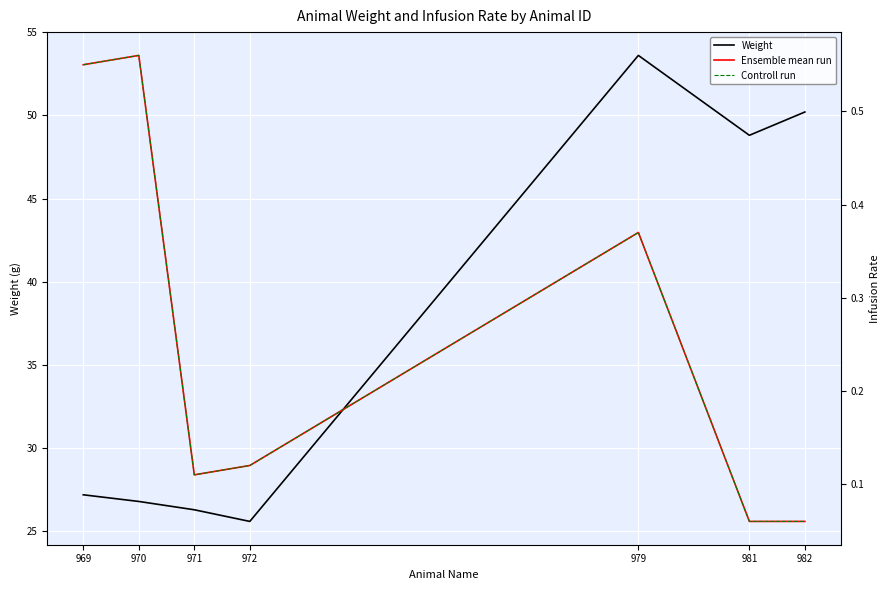

Reading left to right, list all the values displayed in this chart.

Weight: 27.2	26.8	26.3	25.6	53.6	48.8	50.2
Infusion Rate: 0.6	0.6	0.1	0.1	0.4	0.1	0.1
Infusion Rate (ctrl): 0.6	0.6	0.1	0.1	0.4	0.1	0.1